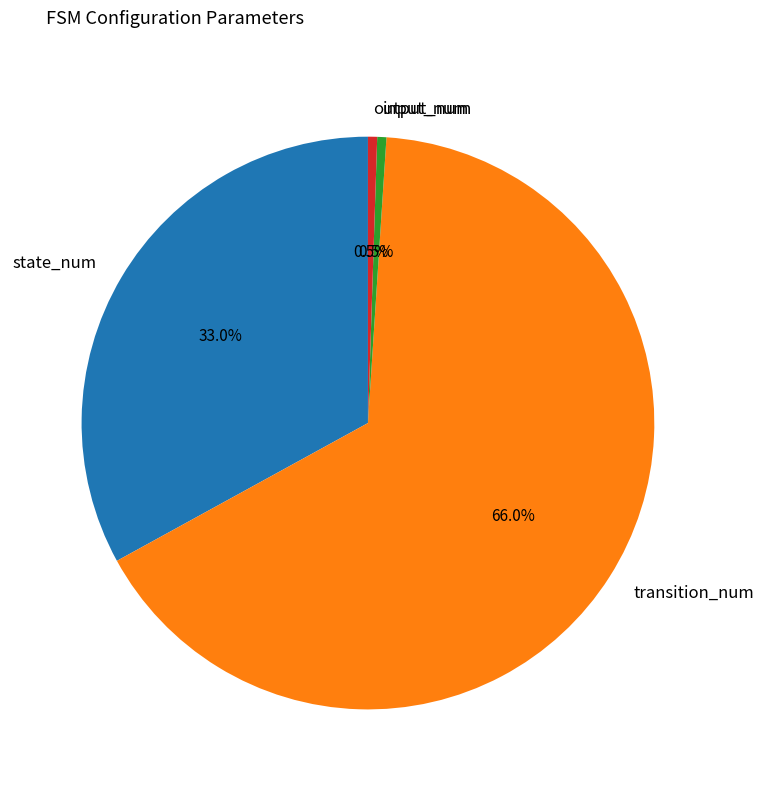

To the nearest percent, what is the difference between the state_num and input_num slice percentages?

32%